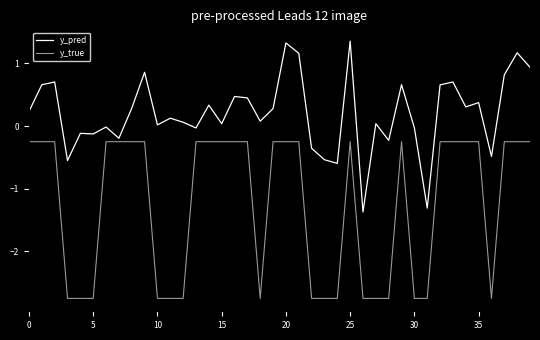

At which label is y_pred closest to 0?

30